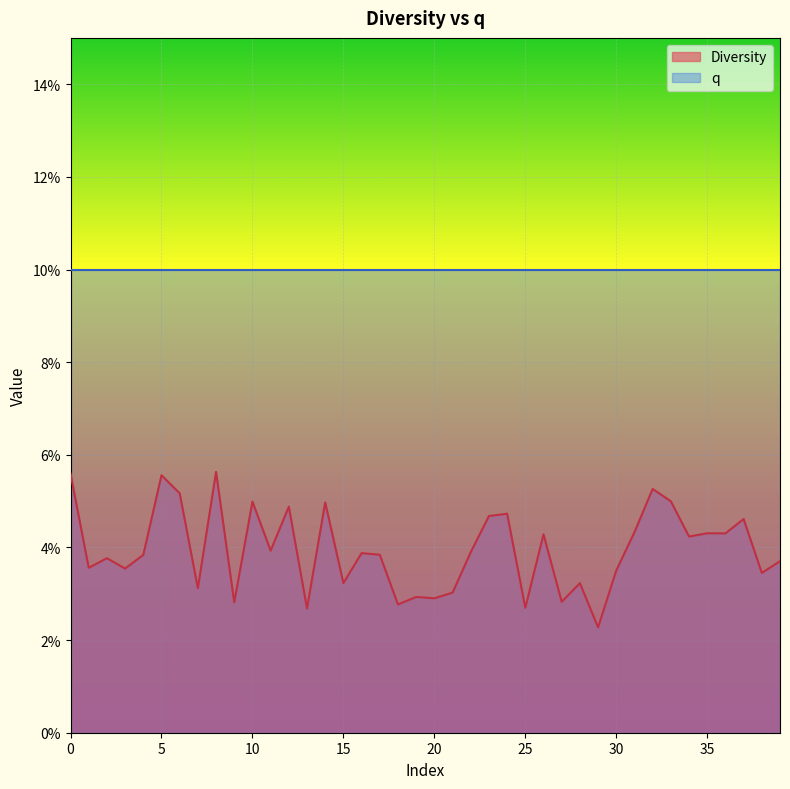

Between 32 and 35, which is larger?

32